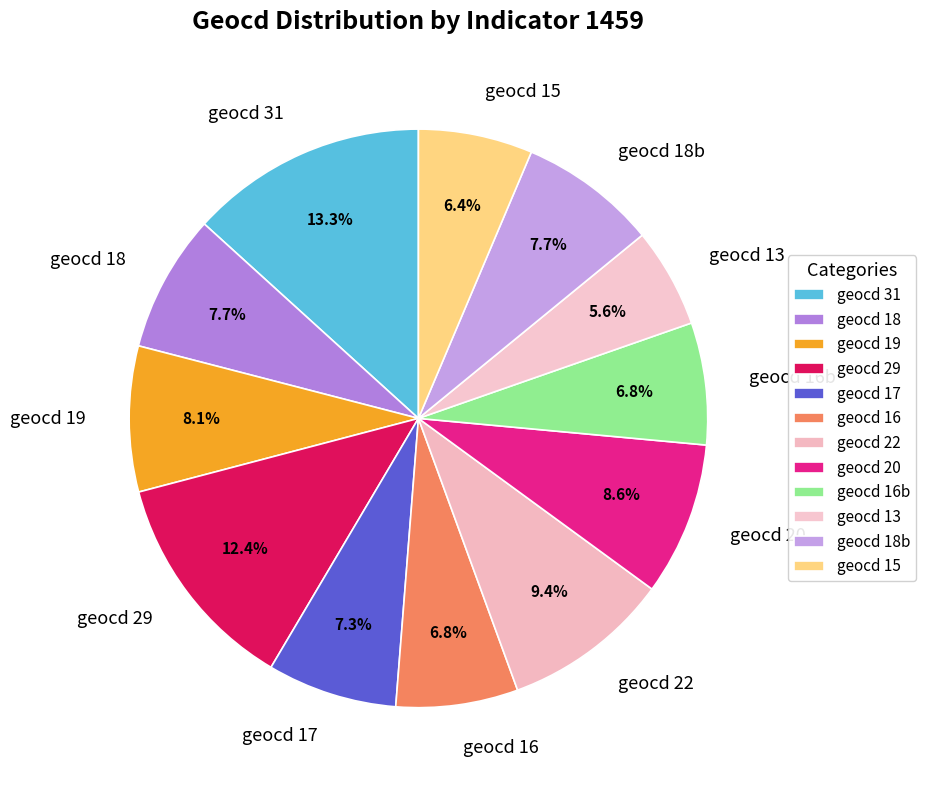

Count the number of slices in the pie.

12